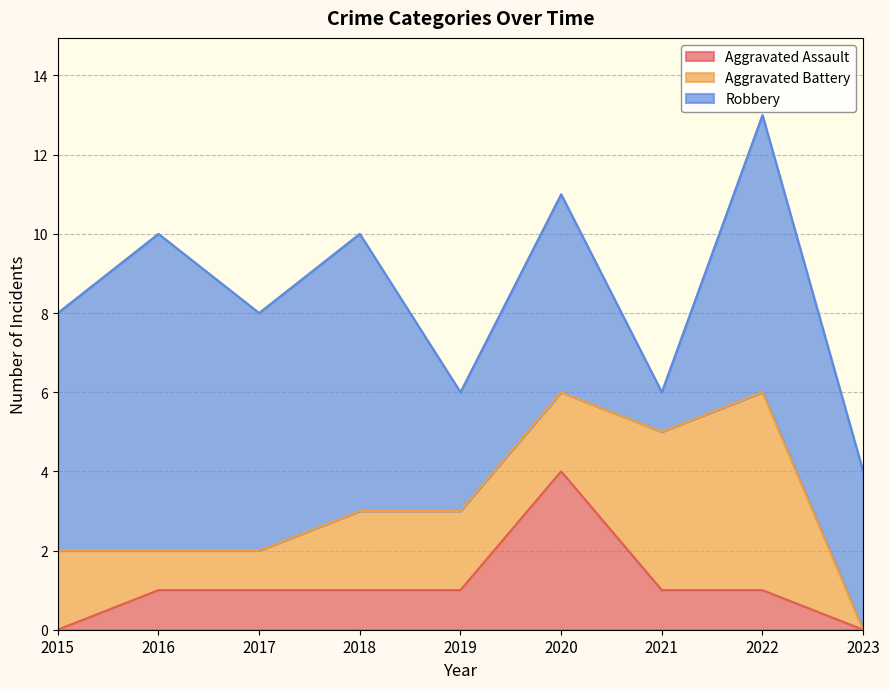

Reading left to right, what are all the values shown in this chart?

Aggravated Assault: 0	1	1	1	1	4	1	1	0
Aggravated Battery: 2	1	1	2	2	2	4	5	0
Robbery: 6	8	6	7	3	5	1	7	4